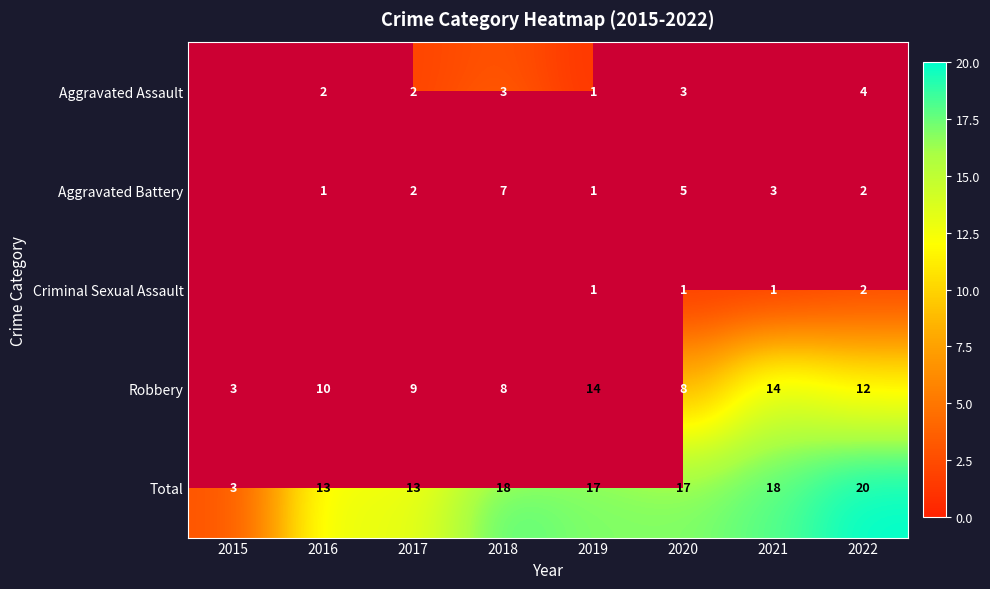

What is the sum of all Robbery values?

78